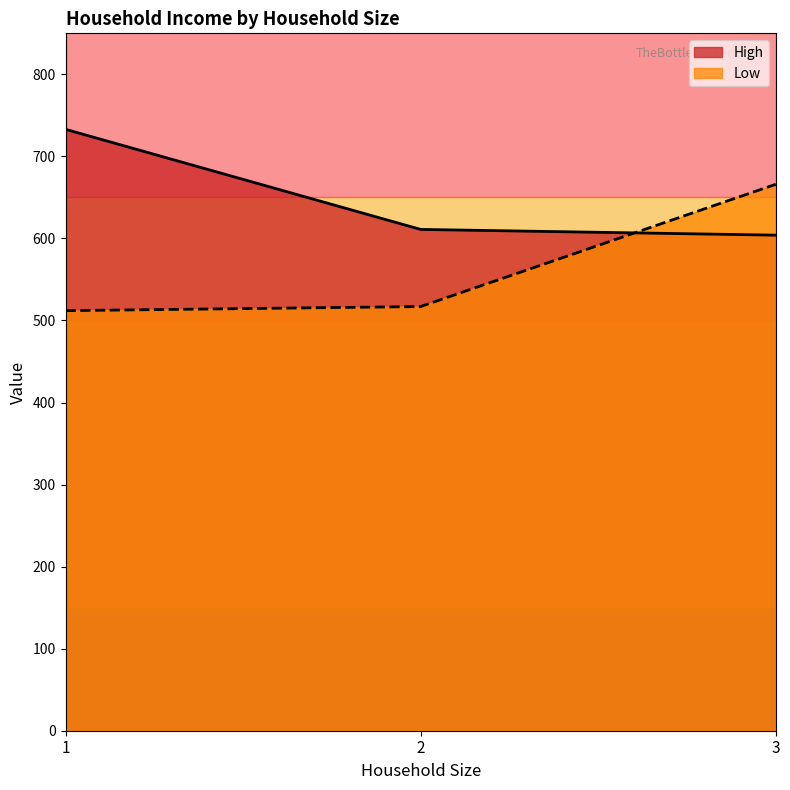

What is the difference between the maximum and minimum values in the Low series?

154